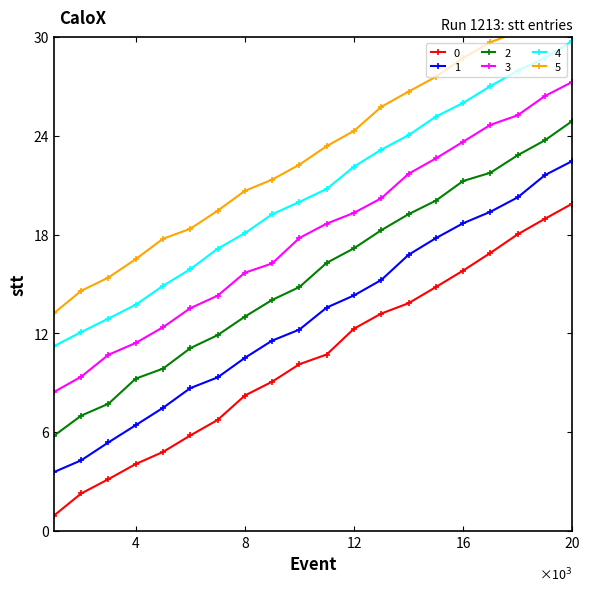

What is the maximum value for 3?

27.3